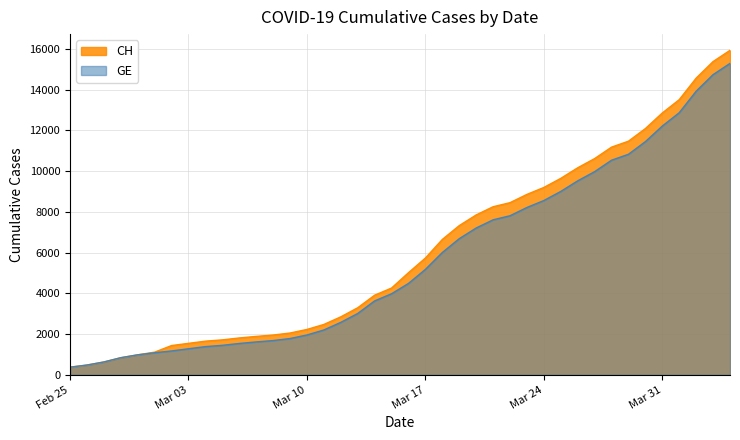

What are all the series names shown in the legend?

CH, GE